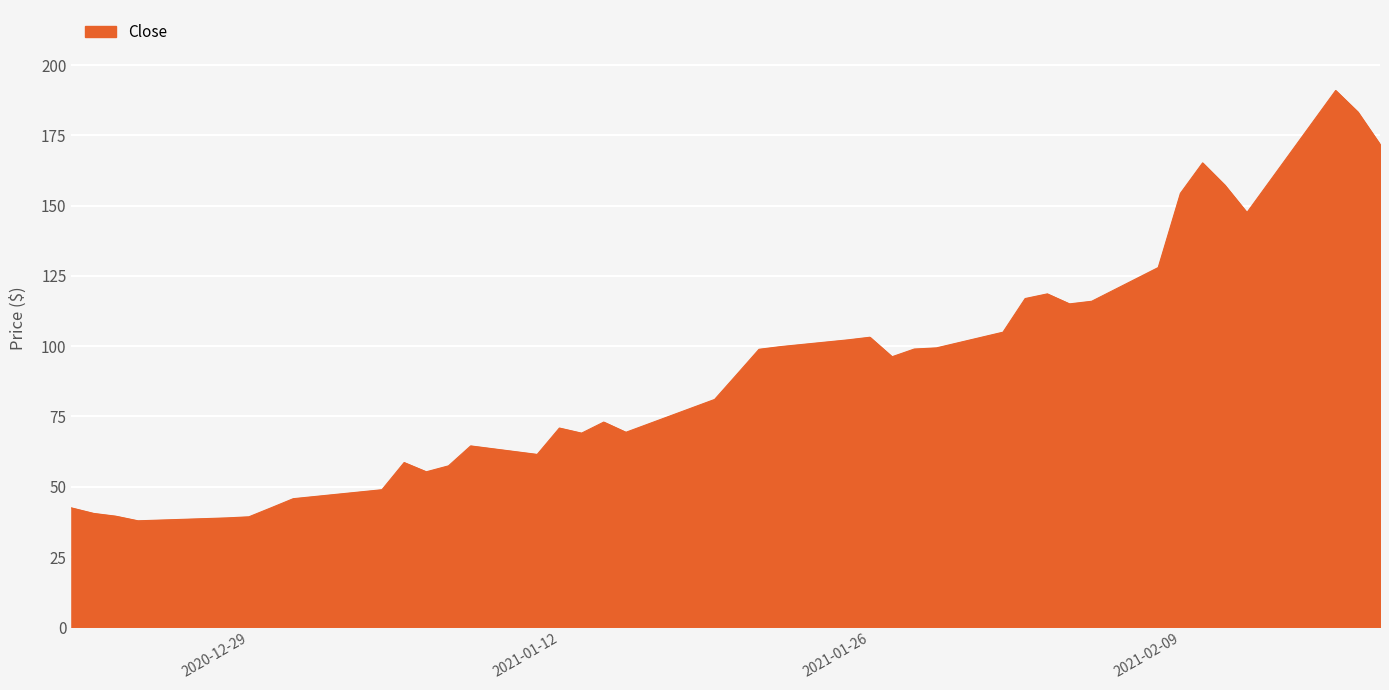

What is the smallest value displayed?

37.9